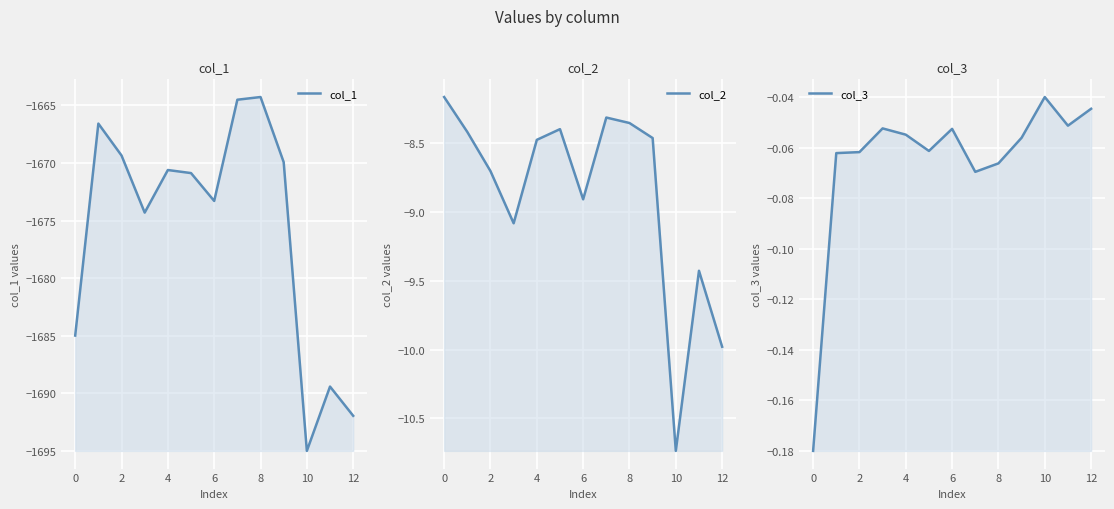

True or false: col_1 and col_2 intersect in this chart.

False